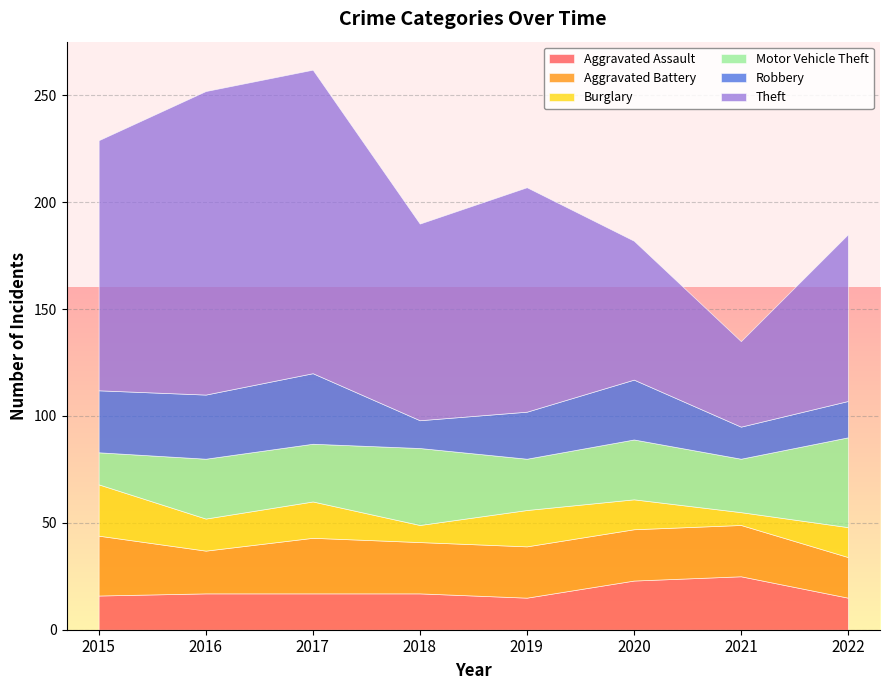

In Robbery, how many points are lower than both neighbors (excluding endpoints)?

2